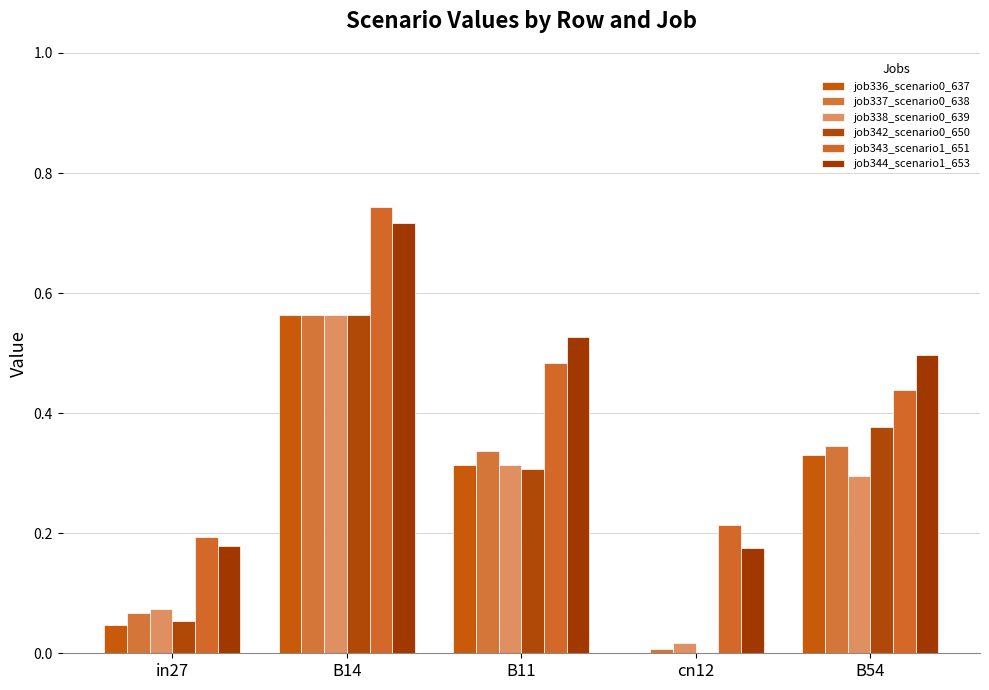

Reading right to left, transcribe all the data shown in this chart.

job336_scenario0_637: B54=0.3	cn12=0.0	B11=0.3	B14=0.6	in27=0.0
job337_scenario0_638: B54=0.3	cn12=0.0	B11=0.3	B14=0.6	in27=0.1
job338_scenario0_639: B54=0.3	cn12=0.0	B11=0.3	B14=0.6	in27=0.1
job342_scenario0_650: B54=0.4	cn12=0.0	B11=0.3	B14=0.6	in27=0.1
job343_scenario1_651: B54=0.4	cn12=0.2	B11=0.5	B14=0.7	in27=0.2
job344_scenario1_653: B54=0.5	cn12=0.2	B11=0.5	B14=0.7	in27=0.2